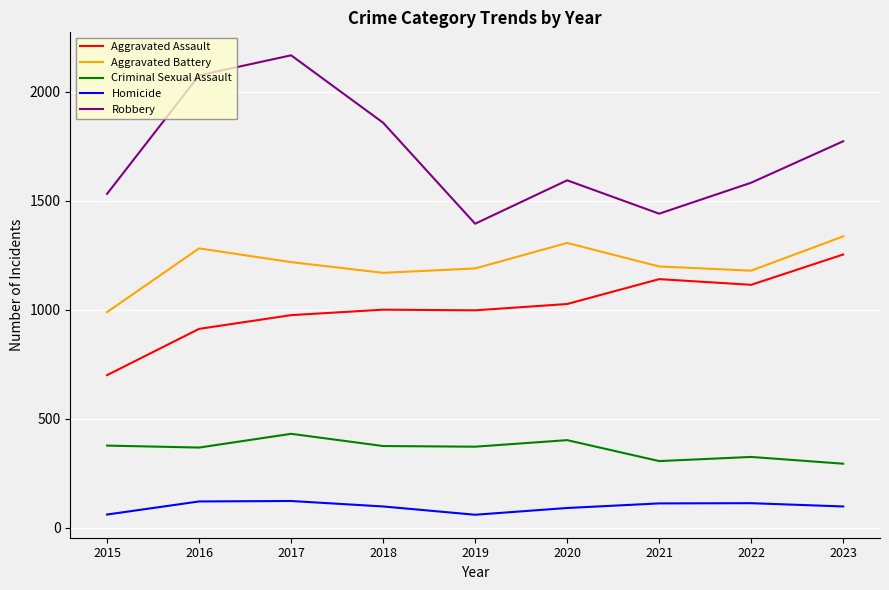

The value of Aggravated Assault at 2021 is 1140. True or false?

True